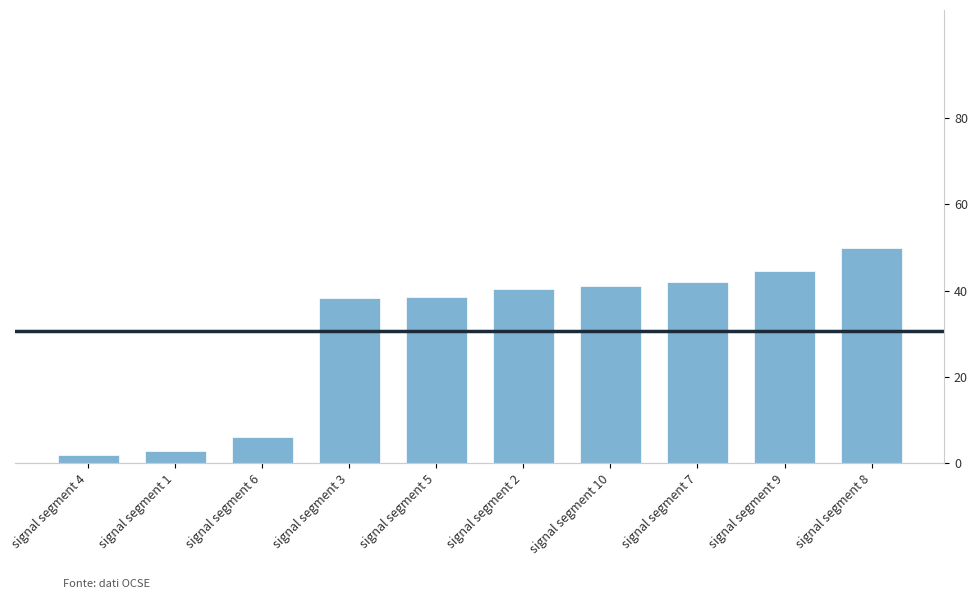

What is the minimum value shown in the chart?

2.0